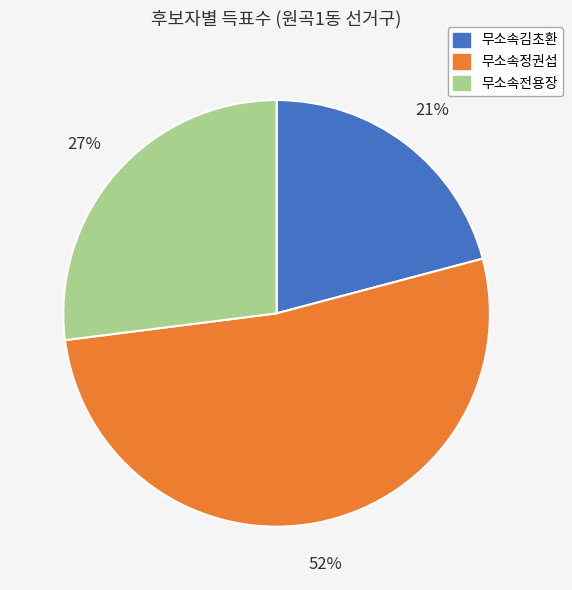

To the nearest percent, what is the difference between the 무소속김초환 and 무소속정권섭 slice percentages?

31%